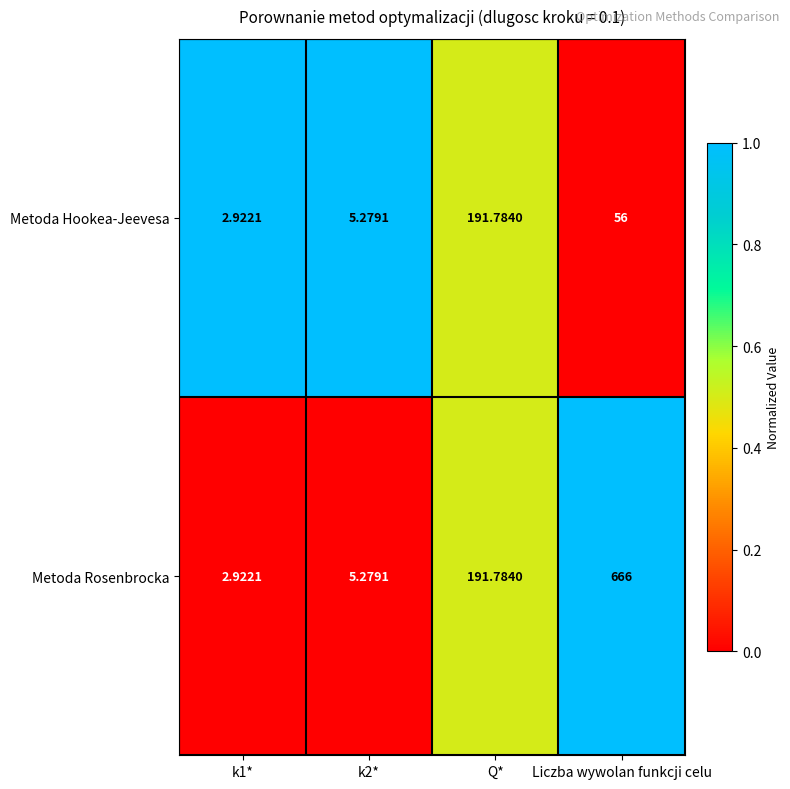

At which label does Metoda Rosenbrocka first exceed 191?

Q*